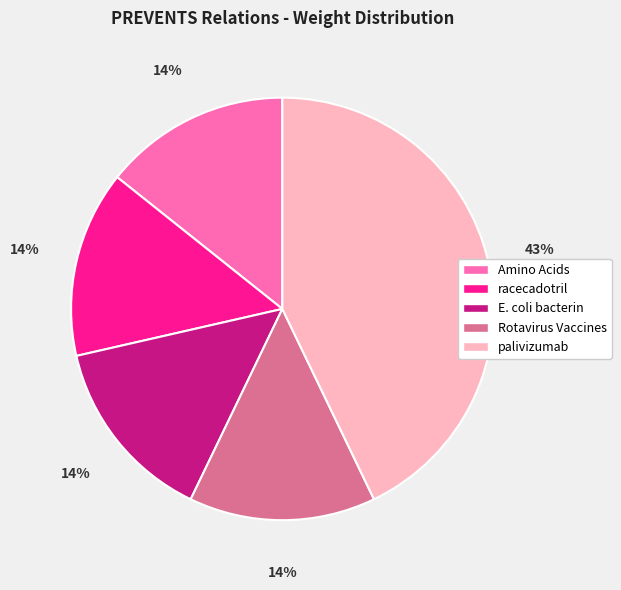

Is it true that racecadotril is 14% of the pie?

True